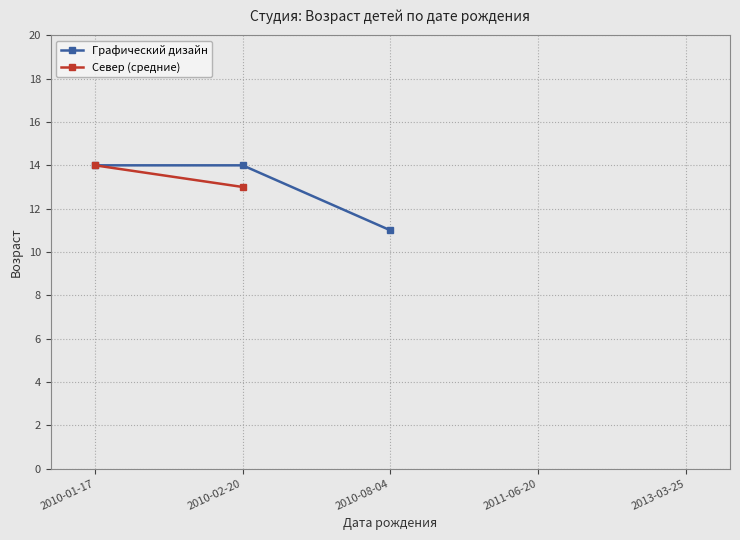

What is the sum of the values at 2010-08-04 and 2010-01-17?

25